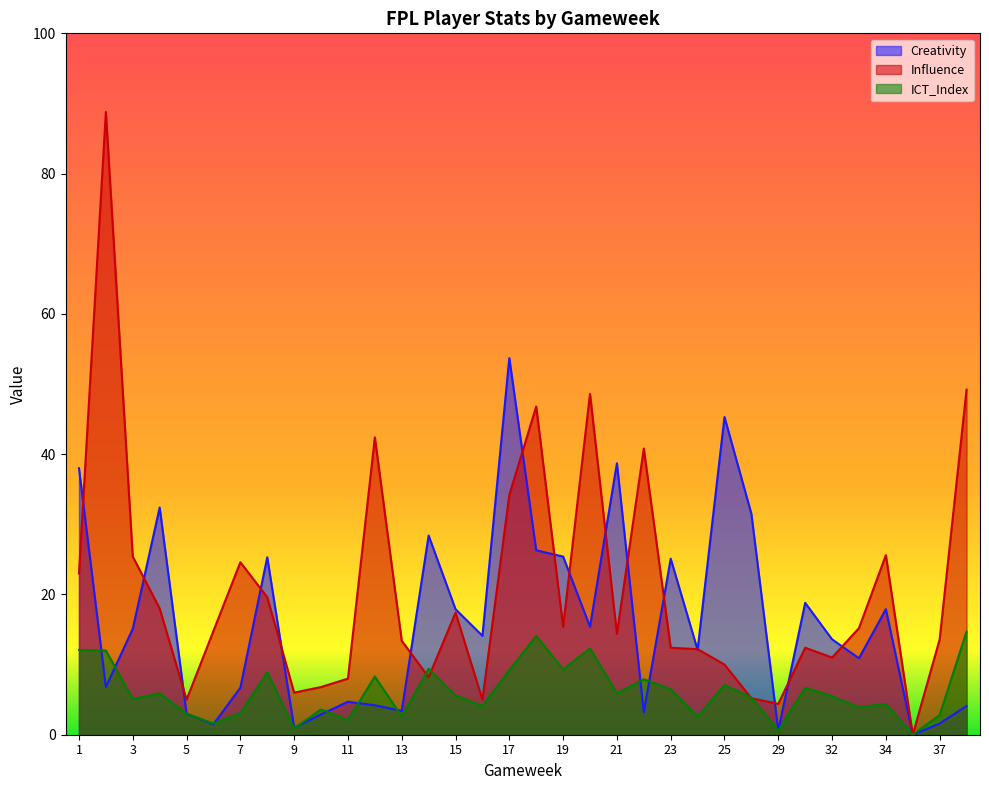

How many data points in Influence are above 14?

18